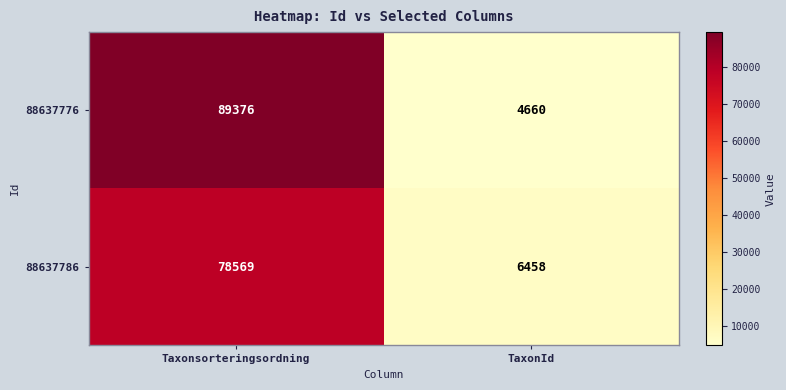

At Taxonsorteringsordning, list the series in order from smallest to largest.

88637786, 88637776